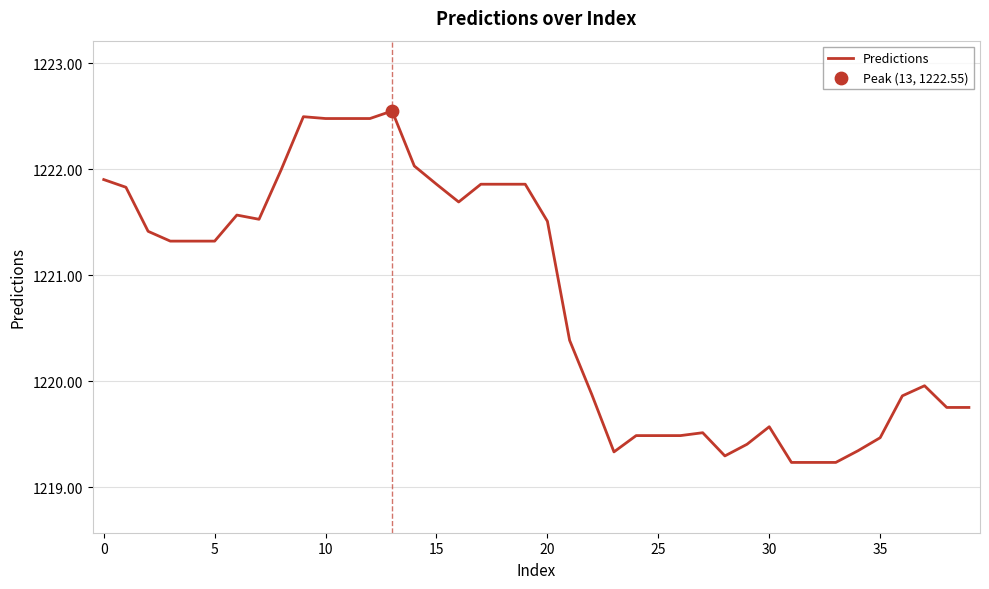

What is the smallest value displayed?

1219.2